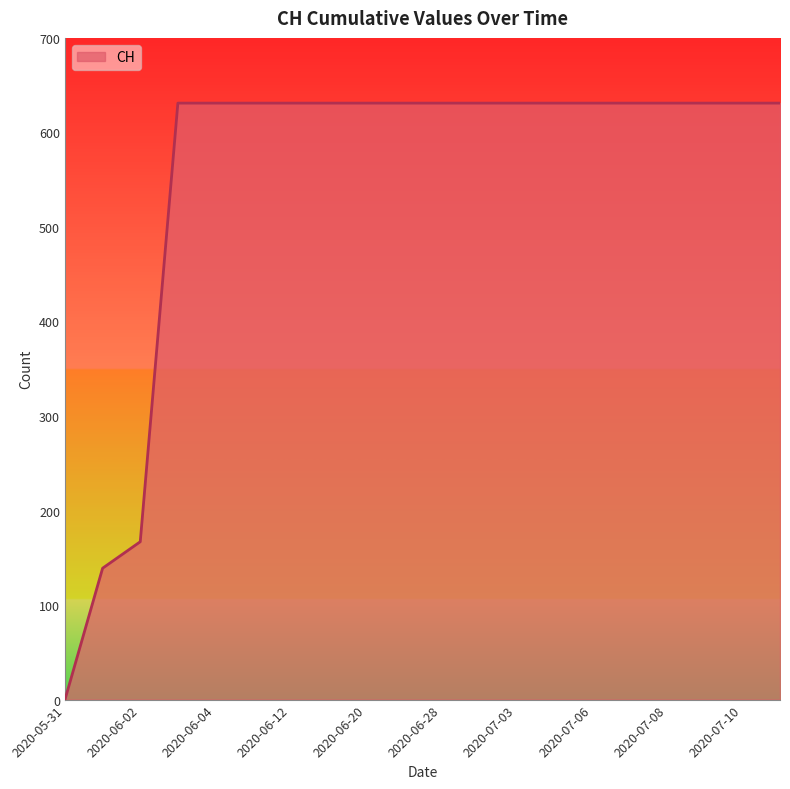

Does the chart display data point markers on the line(s)?

No